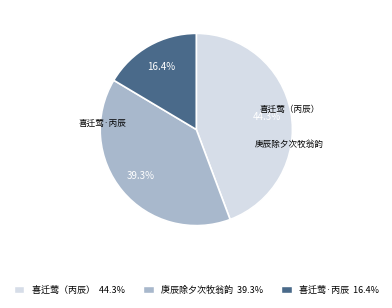

Is there a majority slice in this chart?

No